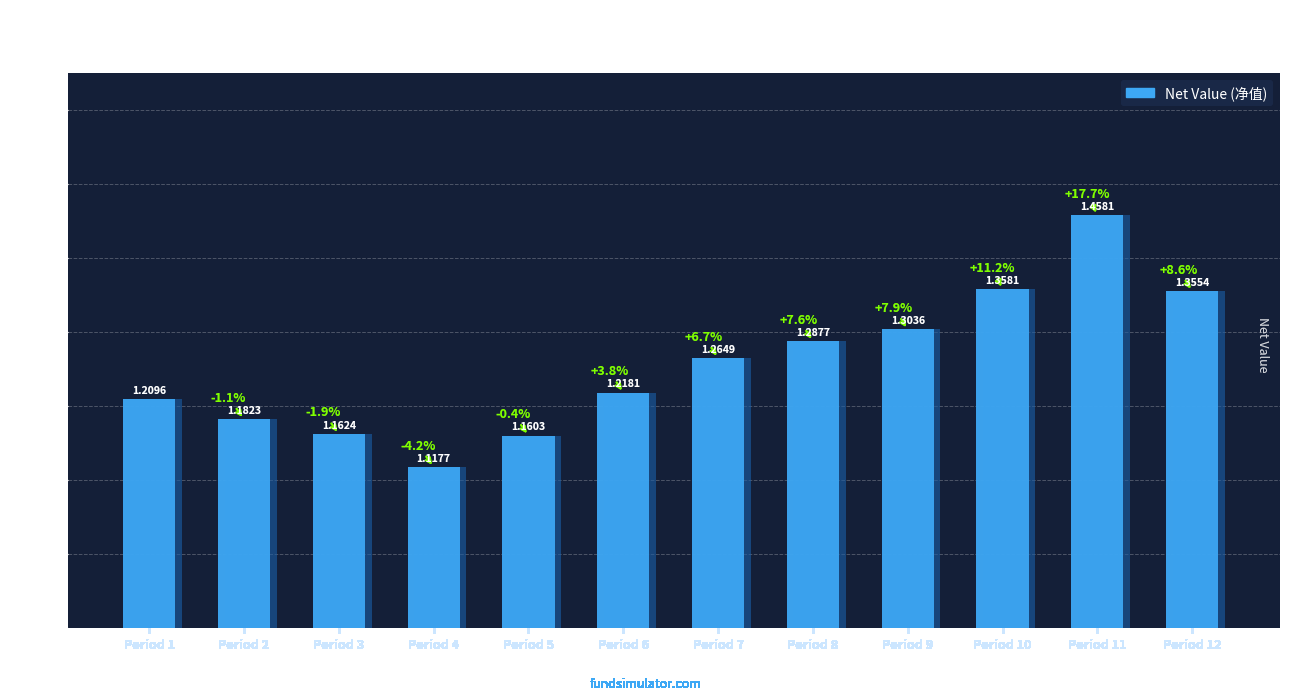

Does the chart contain any negative values?

No